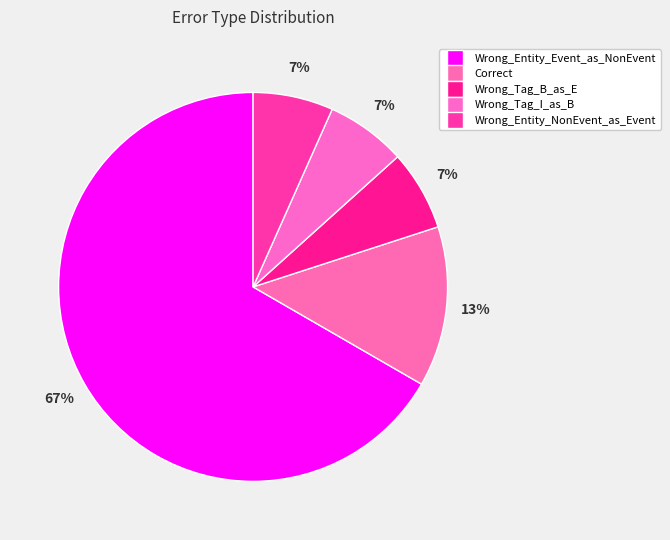

To the nearest percent, what is the difference between the largest and smallest slice percentages?

60%